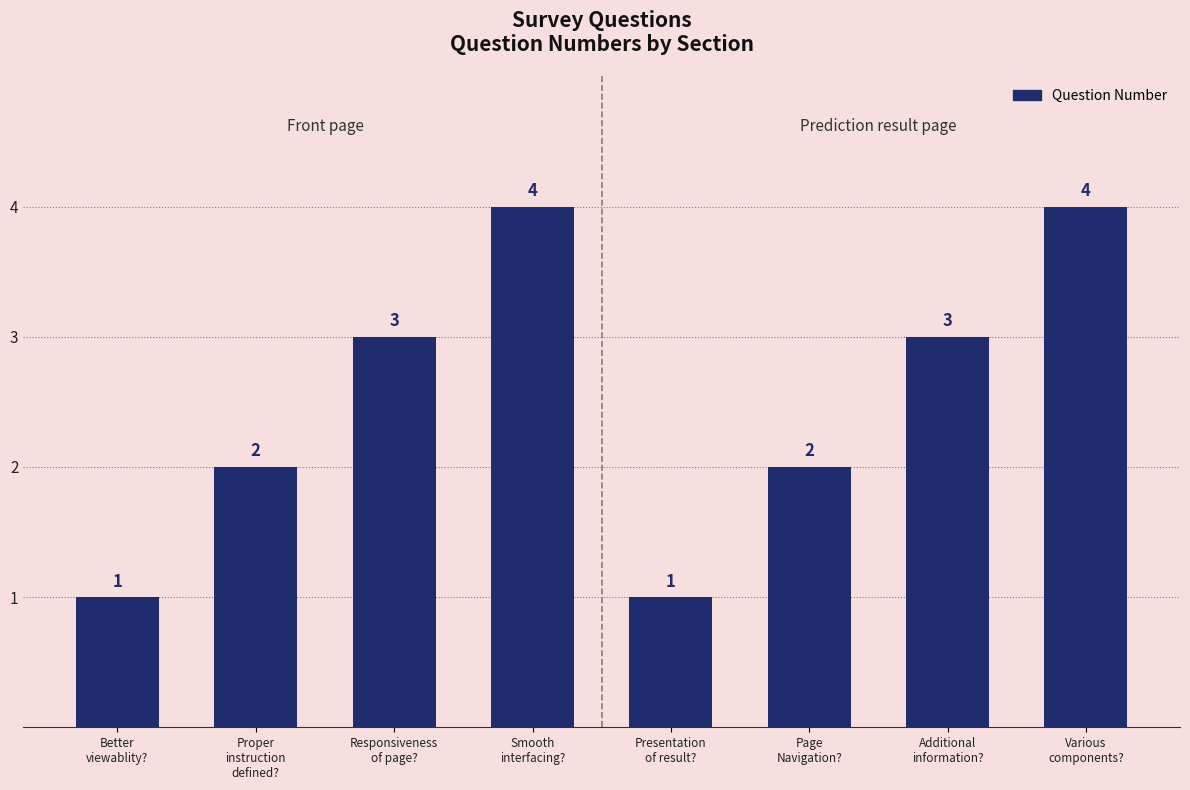

How many values are between 2 and 4?

6